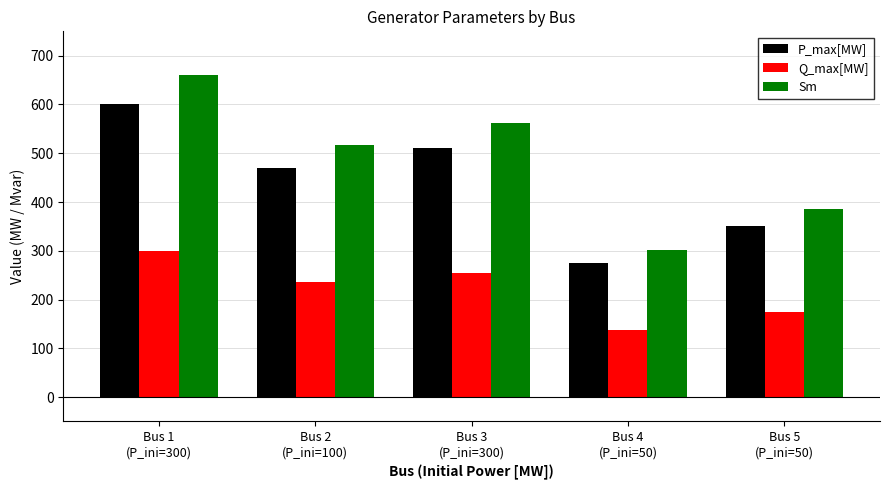

Reading right to left, transcribe all the data shown in this chart.

P_max[MW]: Bus 5
(P_ini=50)=350.0	Bus 4
(P_ini=50)=275.0	Bus 3
(P_ini=300)=510.0	Bus 2
(P_ini=100)=470.0	Bus 1
(P_ini=300)=600.0
Q_max[MW]: Bus 5
(P_ini=50)=175.0	Bus 4
(P_ini=50)=137.5	Bus 3
(P_ini=300)=255.0	Bus 2
(P_ini=100)=235.0	Bus 1
(P_ini=300)=300.0
Sm: Bus 5
(P_ini=50)=385.0	Bus 4
(P_ini=50)=302.5	Bus 3
(P_ini=300)=561.0	Bus 2
(P_ini=100)=517.0	Bus 1
(P_ini=300)=660.0